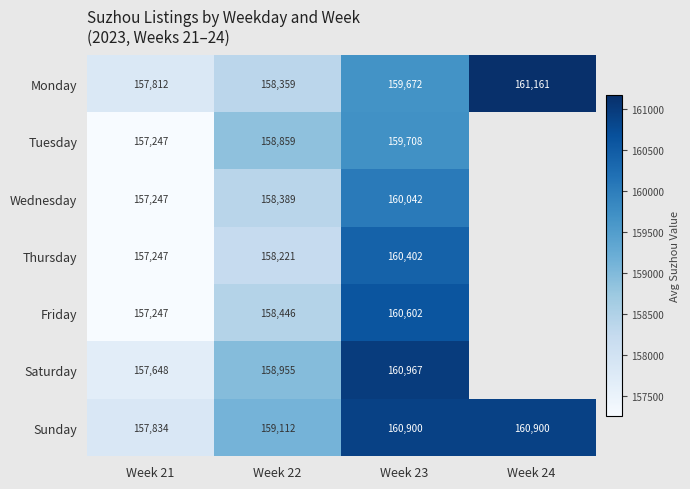

At how many categories does at least one series exceed 160313?

2